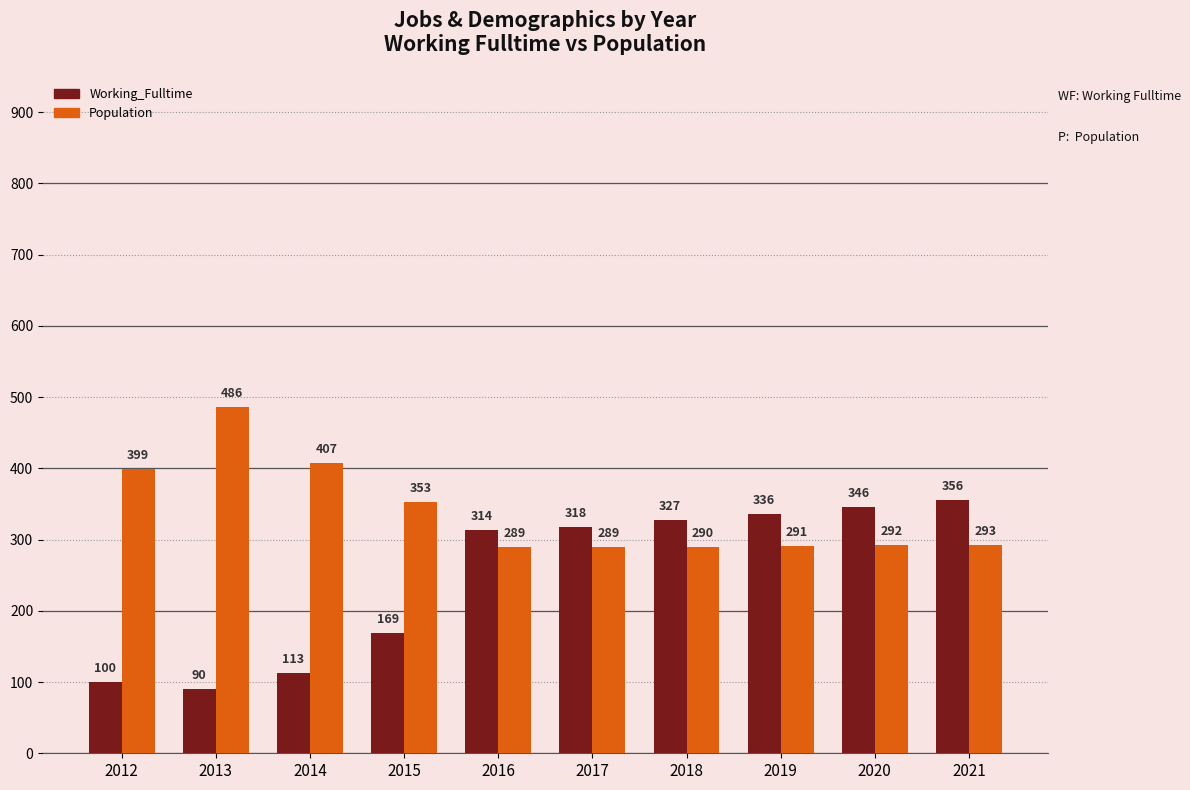

What are all the series names shown in the legend?

Working_Fulltime, Population